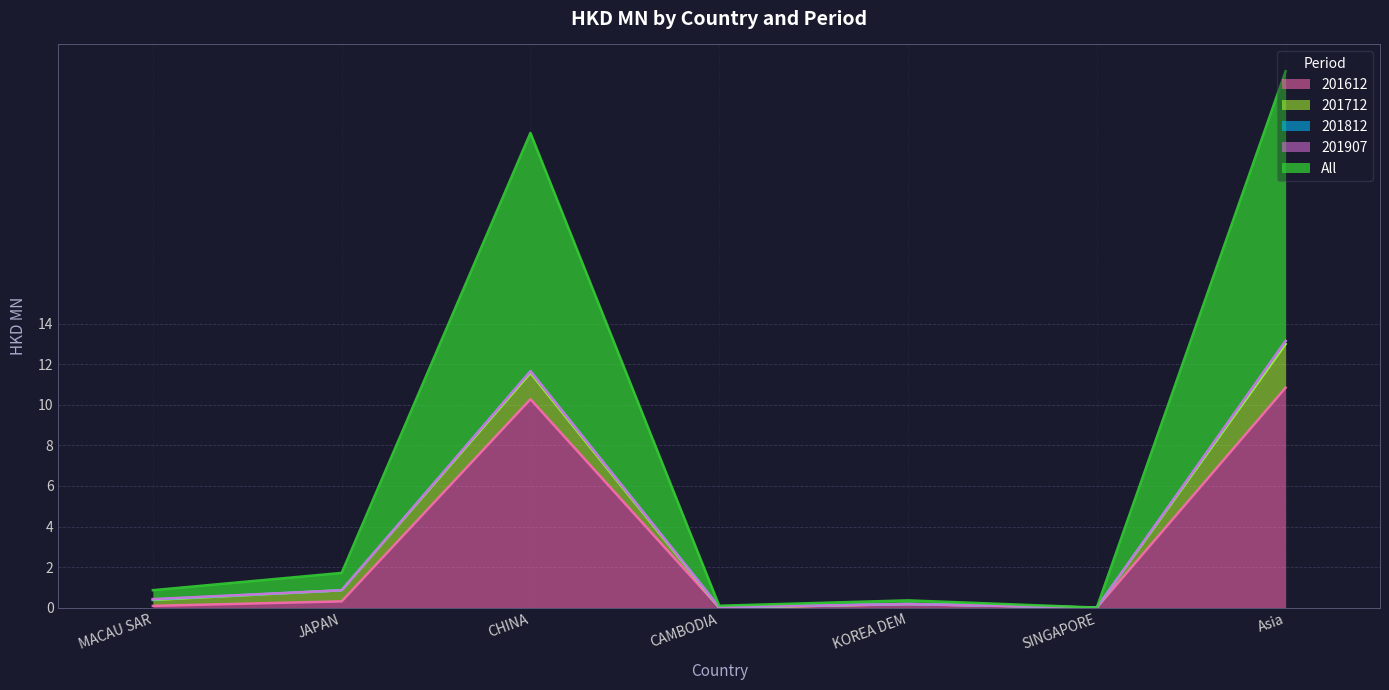

Reading left to right, extract all data points from this chart.

201612: MACAU SAR=0.1	JAPAN=0.3	CHINA=10.3	CAMBODIA=0.0	KOREA DEM=0.2	SINGAPORE=0.0	Asia=10.8
201712: MACAU SAR=0.3	JAPAN=0.5	CHINA=1.3	CAMBODIA=0.0	KOREA DEM=0.0	SINGAPORE=0.0	Asia=2.1
201812: MACAU SAR=0.0	JAPAN=0.0	CHINA=0.1	CAMBODIA=0.0	KOREA DEM=0.0	SINGAPORE=0.0	Asia=0.1
201907: MACAU SAR=0.0	JAPAN=0.0	CHINA=0.0	CAMBODIA=0.0	KOREA DEM=0.0	SINGAPORE=0.0	Asia=0.0
All: MACAU SAR=0.4	JAPAN=0.9	CHINA=11.7	CAMBODIA=0.1	KOREA DEM=0.2	SINGAPORE=0.0	Asia=13.3